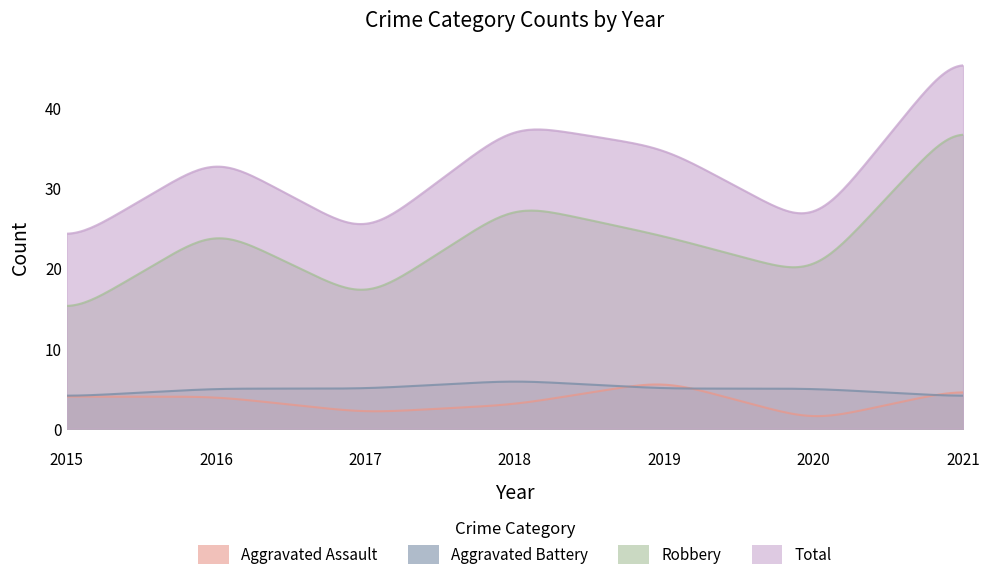

What is the sum of the Aggravated Battery values at 2015 and 2020?

9